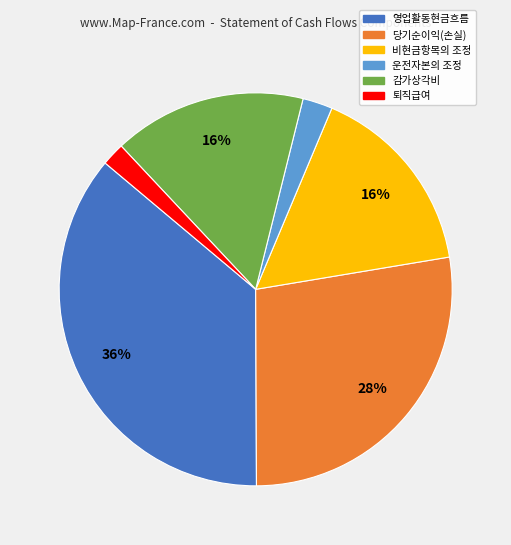

Which category has the biggest portion of the pie?

영업활동현금흐름